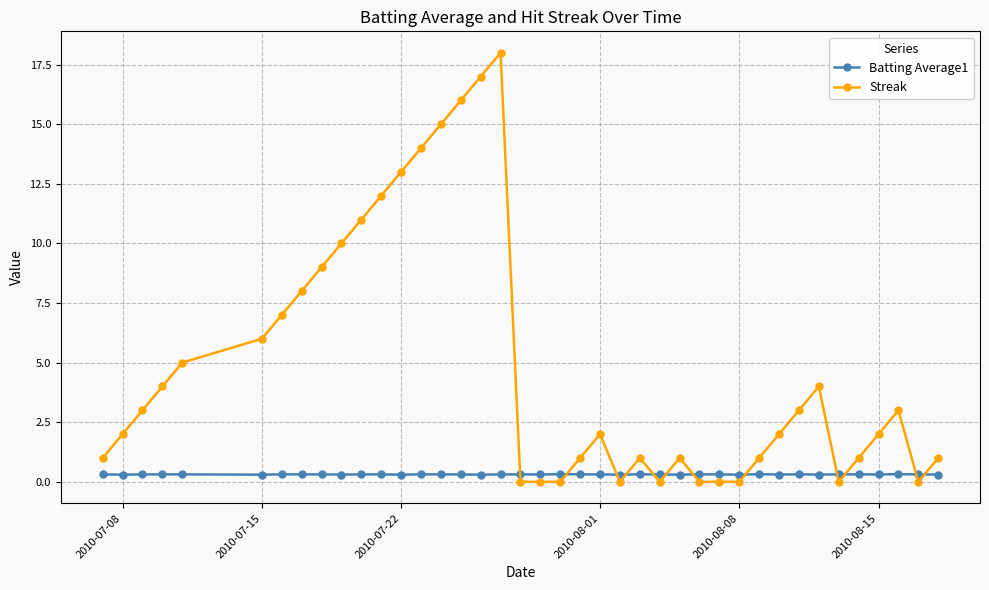

Rank the series by their maximum value, from lowest to highest.

Batting Average1, Streak